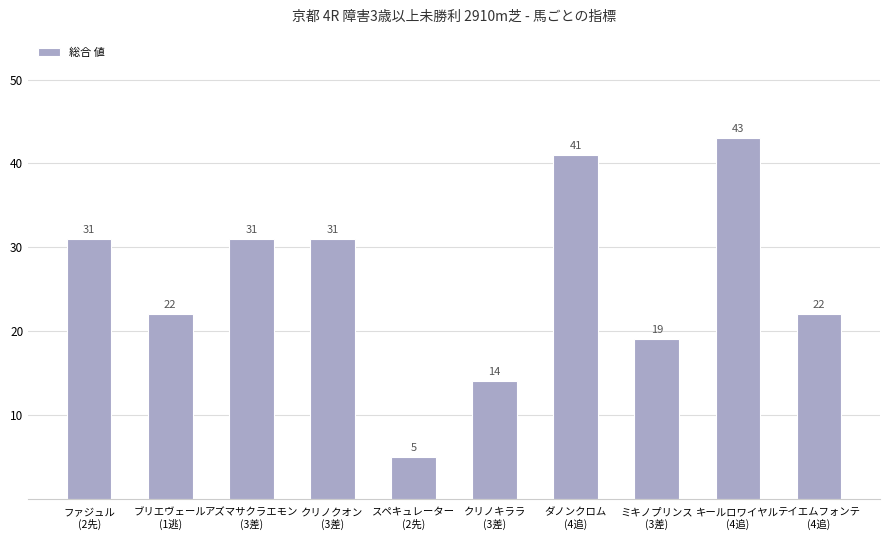

Reading left to right, transcribe all the data shown in this chart.

ファジュル
(2先)=31	ブリエヴェール
(1逃)=22	アズマサクラエモン
(3差)=31	クリノクオン
(3差)=31	スペキュレーター
(2先)=5	クリノキララ
(3差)=14	ダノンクロム
(4追)=41	ミキノプリンス
(3差)=19	キールロワイヤル
(4追)=43	テイエムフォンテ
(4追)=22